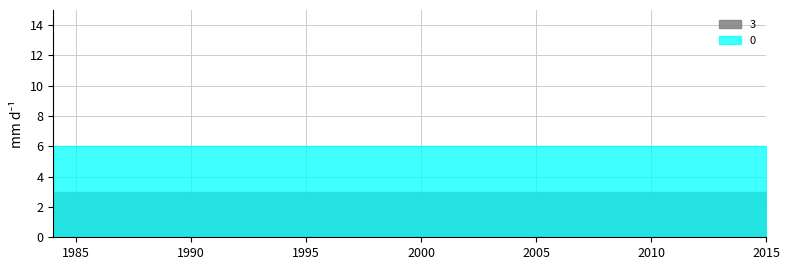

What are all the series names shown in the legend?

3, 0